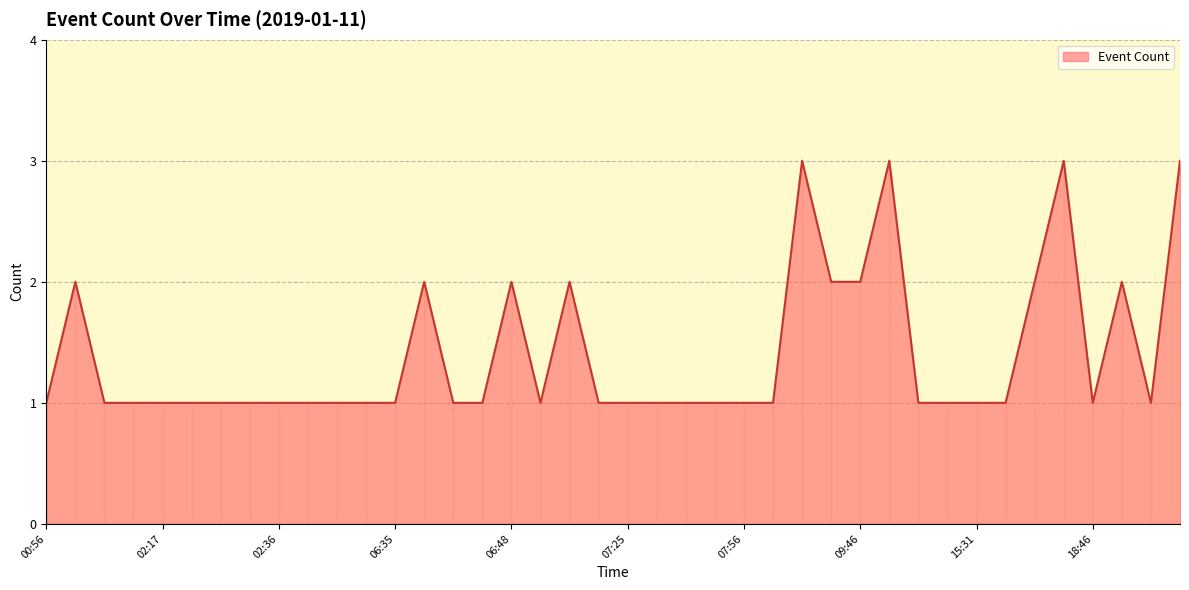

What is the greatest value displayed?

3